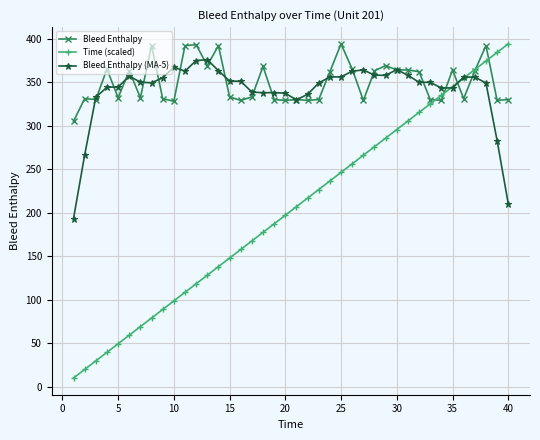

Which series has the widest spread of values?

Time (scaled)